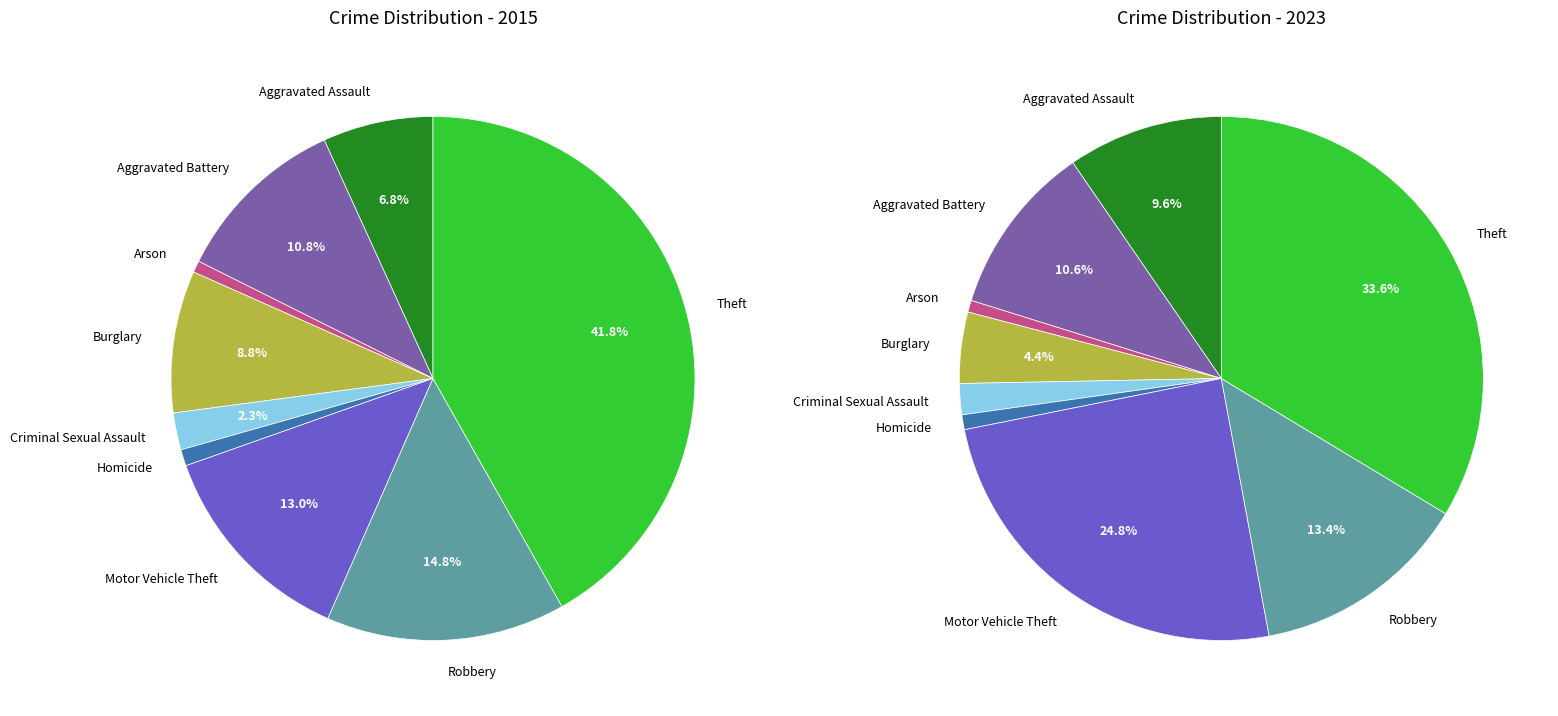

Which category has the biggest portion of the pie?

Theft